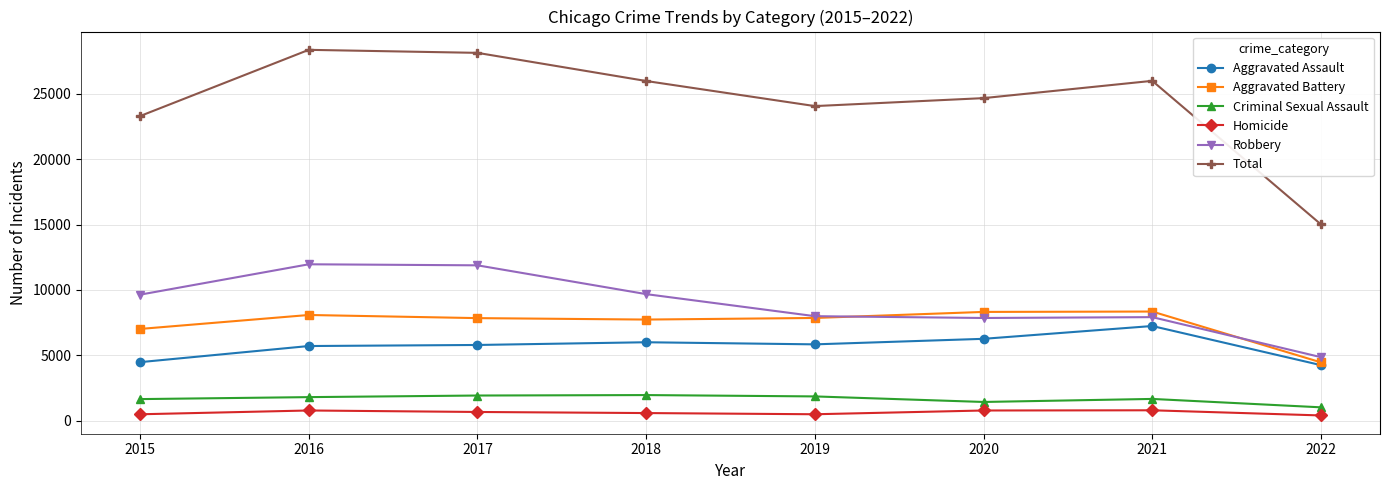

True or false: Criminal Sexual Assault and Robbery cross at least once.

False